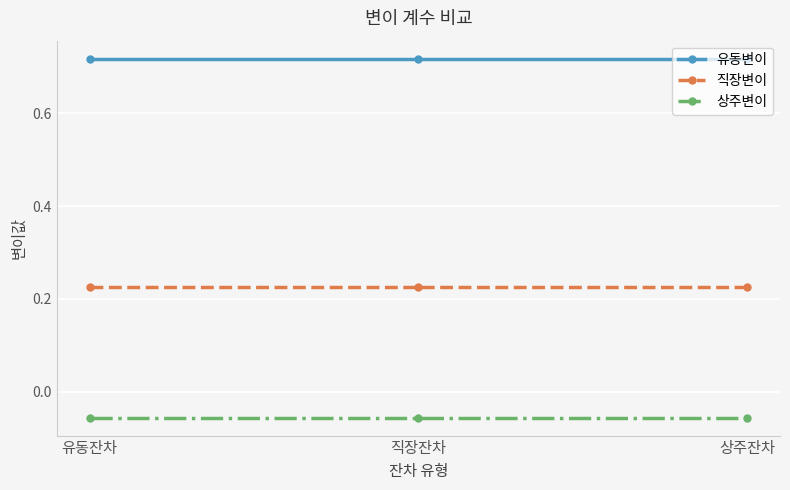

What is the sum of the 유동변이 values at 유동잔차 and 직장잔차?

1.4